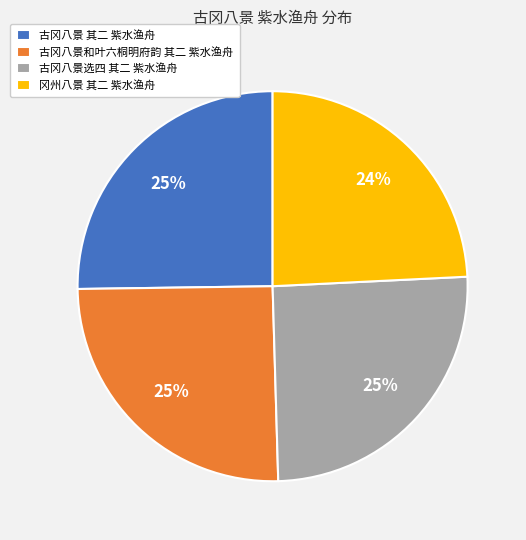

True or false: 古冈八景和叶六桐明府韵 其二 紫水渔舟 accounts for 32% of the total.

False